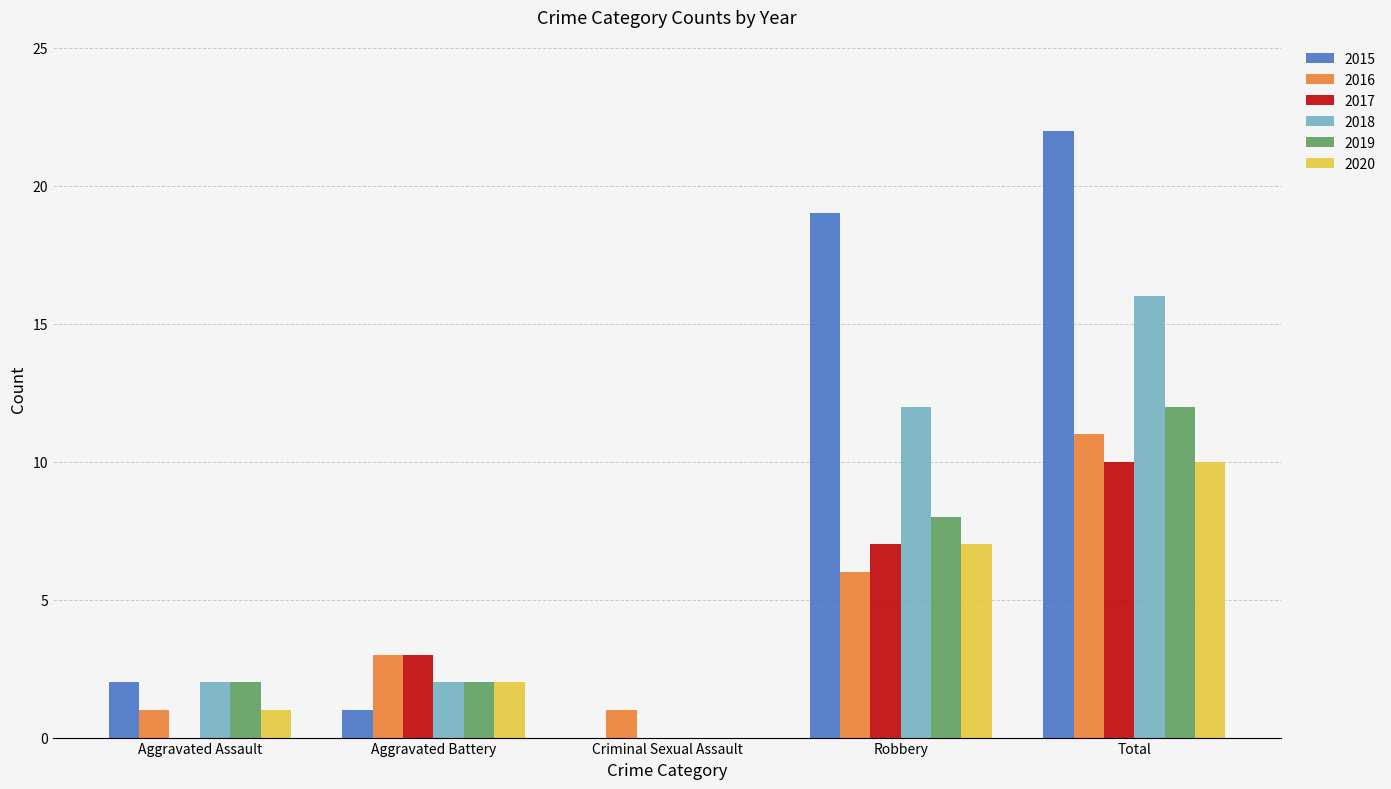

At which category does the chart reach its peak across all series?

Total